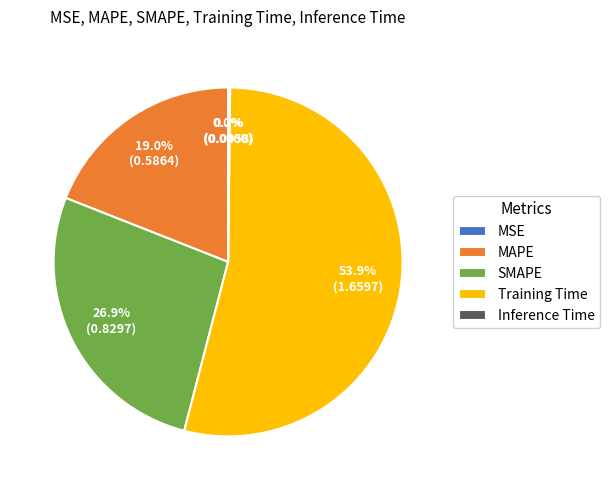

The SMAPE slice represents 37% of the pie. True or false?

False